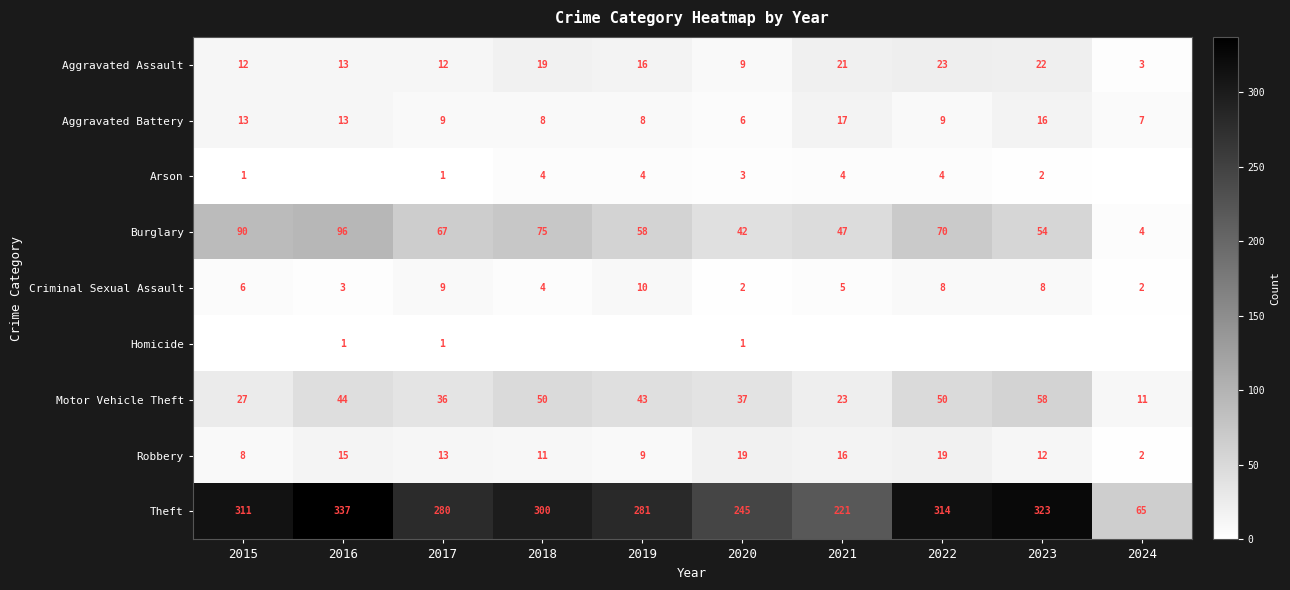

At which category is the sum across all series the highest?

2016